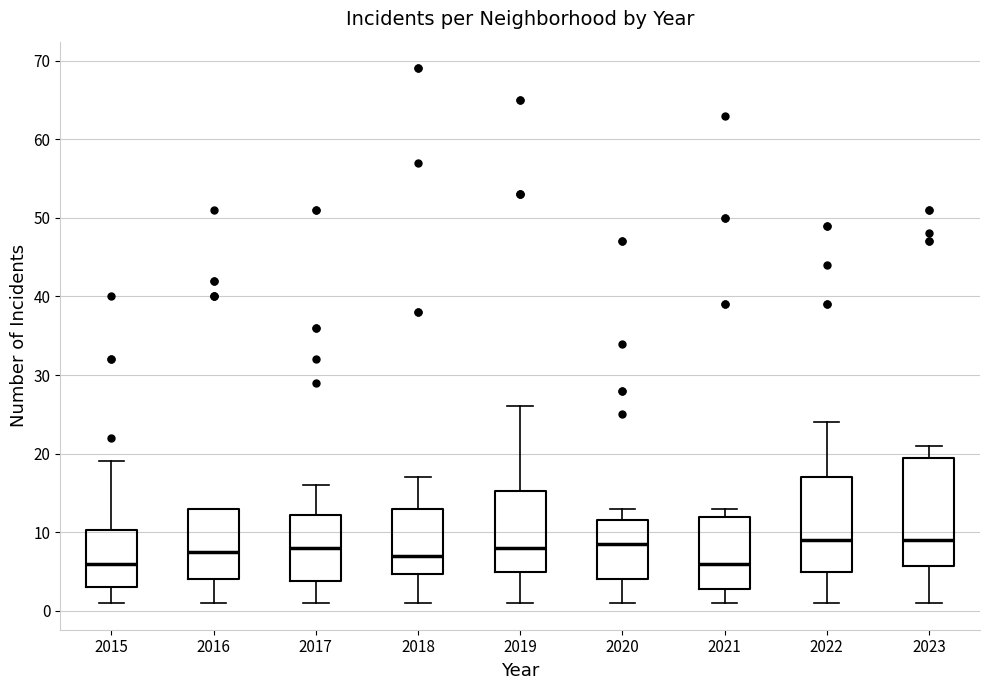

Which box is the tallest, from its lower edge to its upper edge?

2023